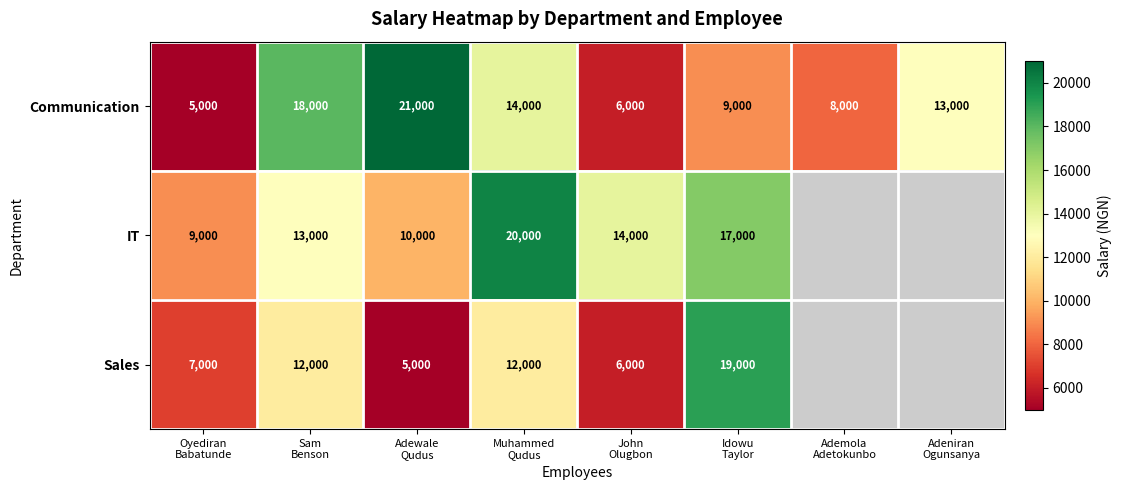

Is it true that Communication equals 21000.0 at Adewale Qudus?

True